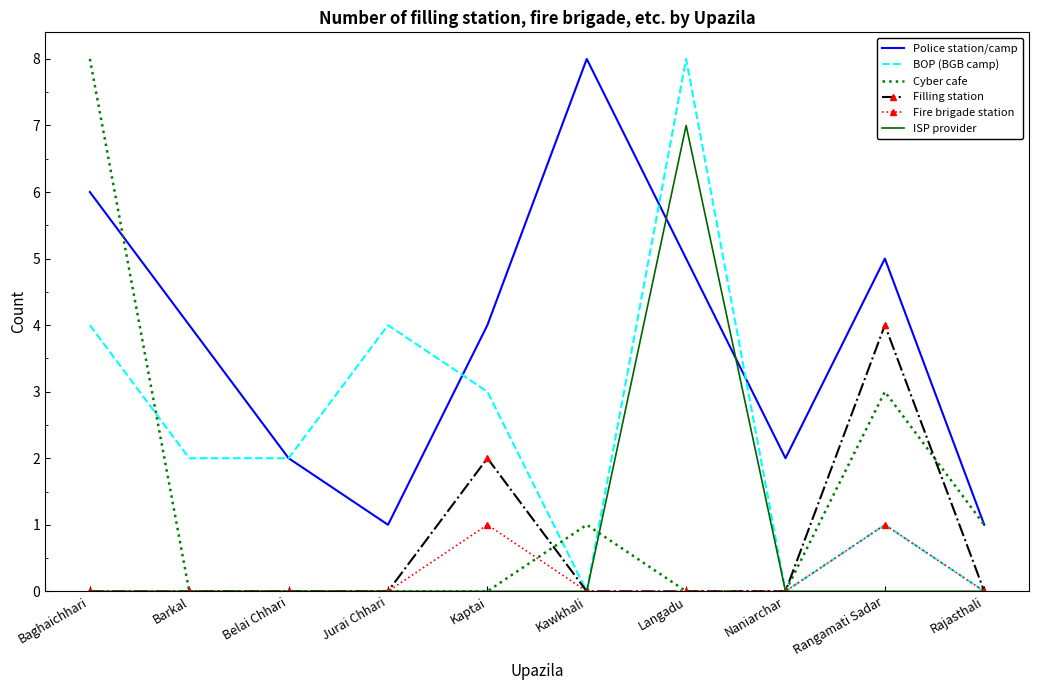

Is it true that Cyber cafe equals 3 at Barkal?

False